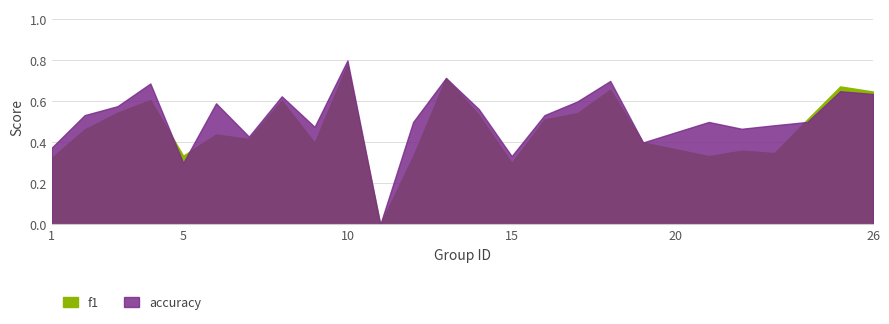

After their last crossing, which series has the higher values: f1 or accuracy?

f1